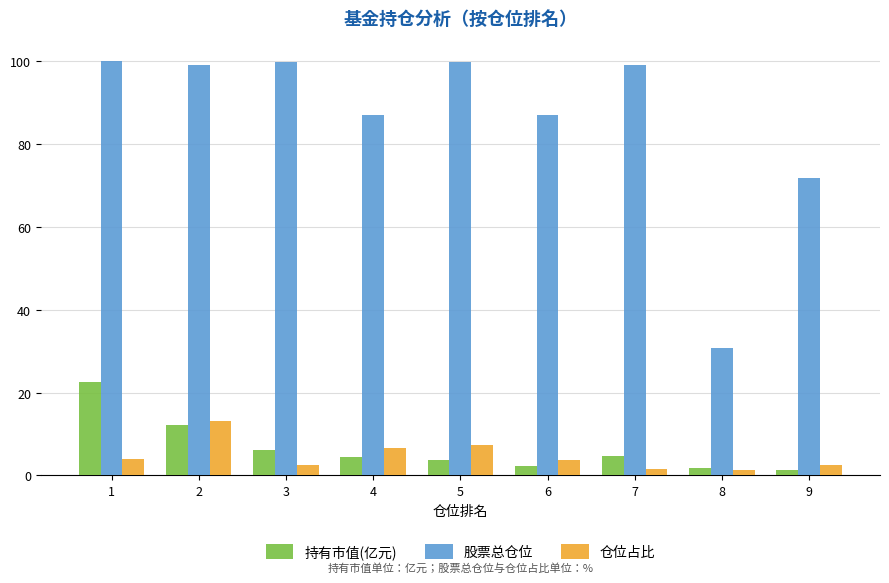

What is the greatest value displayed?

99.9